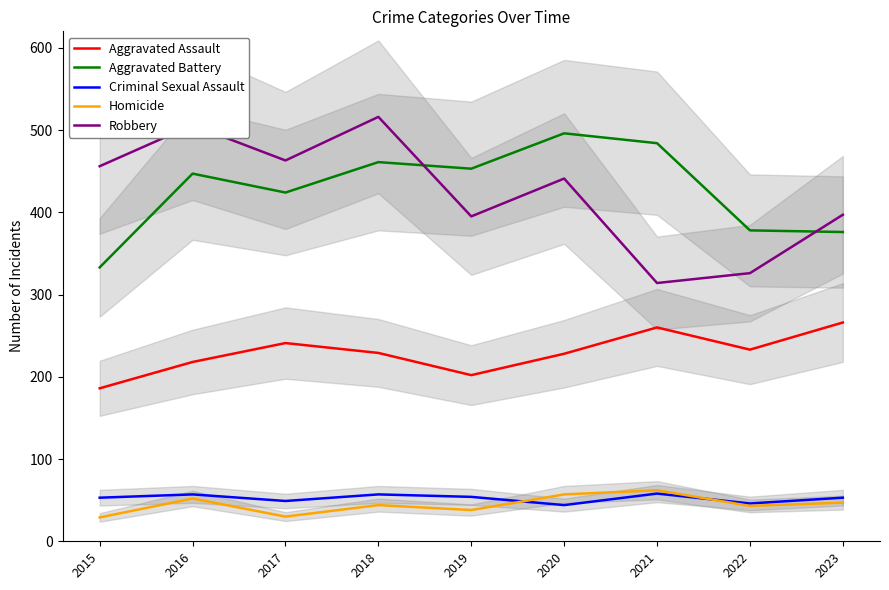

Reading left to right, list all the values displayed in this chart.

Aggravated Assault: 2015=186	2016=218	2017=241	2018=229	2019=202	2020=228	2021=260	2022=233	2023=266
Aggravated Battery: 2015=333	2016=447	2017=424	2018=461	2019=453	2020=496	2021=484	2022=378	2023=376
Criminal Sexual Assault: 2015=53	2016=57	2017=49	2018=57	2019=54	2020=44	2021=58	2022=46	2023=53
Homicide: 2015=29	2016=52	2017=30	2018=44	2019=38	2020=57	2021=62	2022=43	2023=47
Robbery: 2015=456	2016=506	2017=463	2018=516	2019=395	2020=441	2021=314	2022=326	2023=397